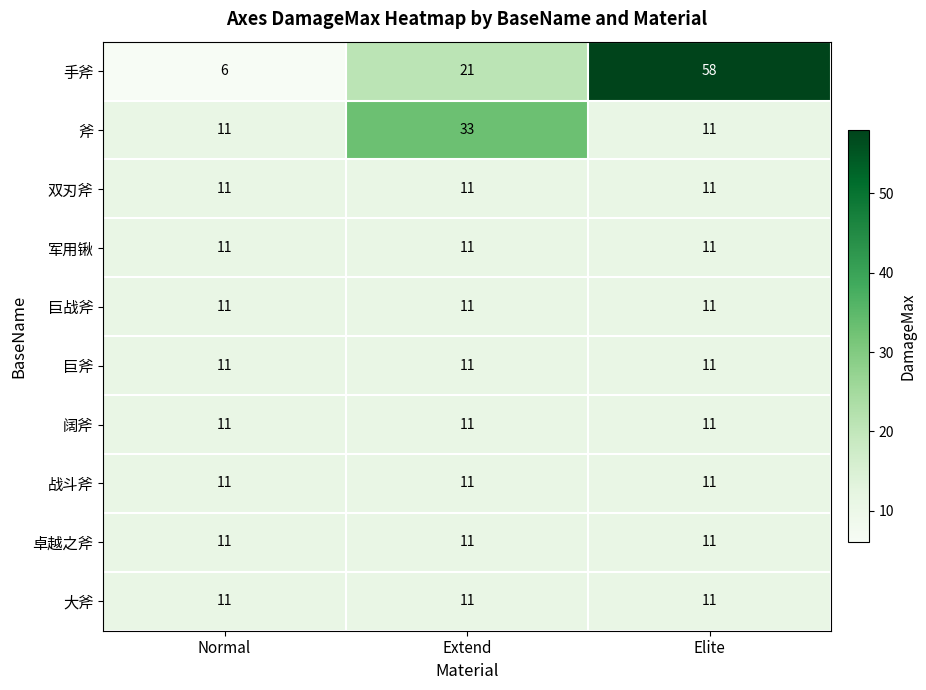

Reading right to left, transcribe all the data shown in this chart.

手斧: 58	21	6
斧: 11	33	11
双刃斧: 11	11	11
军用锹: 11	11	11
巨战斧: 11	11	11
巨斧: 11	11	11
阔斧: 11	11	11
战斗斧: 11	11	11
卓越之斧: 11	11	11
大斧: 11	11	11